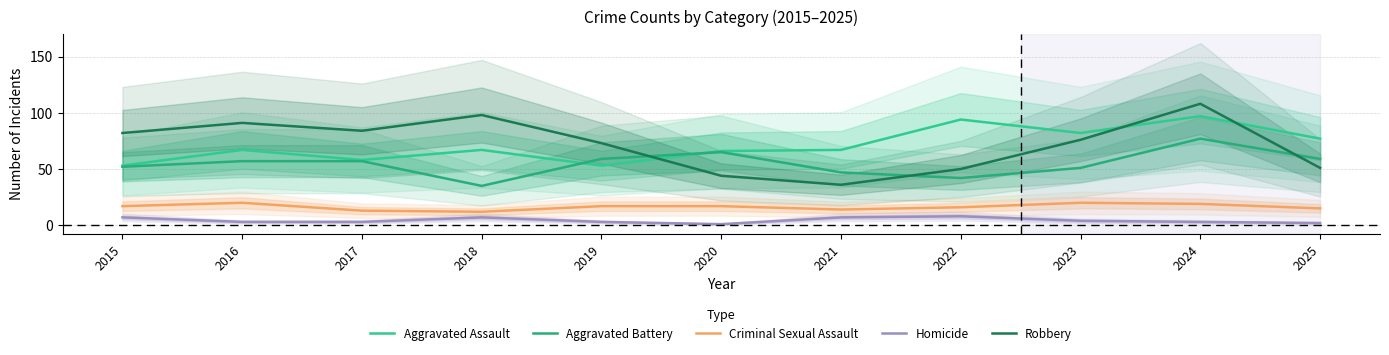

What is the difference between the second highest and second lowest values in the Criminal Sexual Assault series?

7